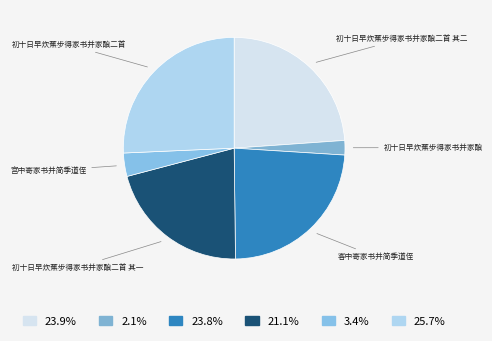

What is the ratio of the value at 初十日早炊蕉步得家书并家酿二首 其二 to the value at 初十日早炊蕉步得家书并家酿二首 其一?

1.1